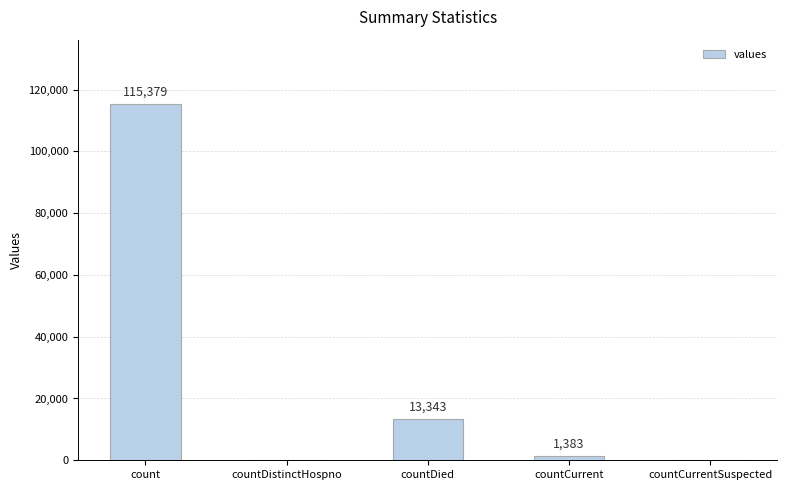

Where is the data nearest to the value 57689?

countDied